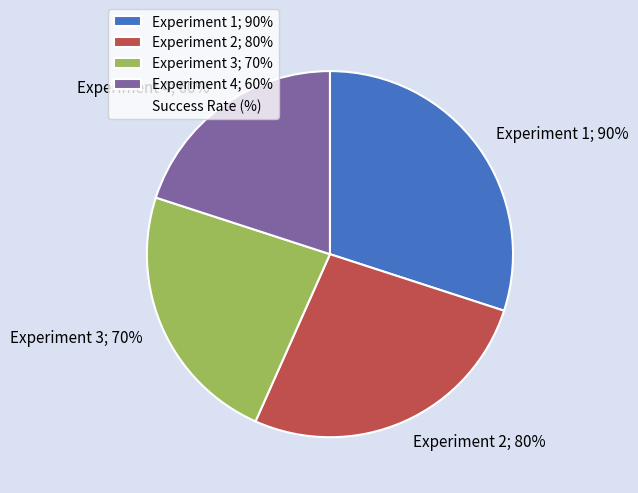

How many slices are in this pie chart?

4